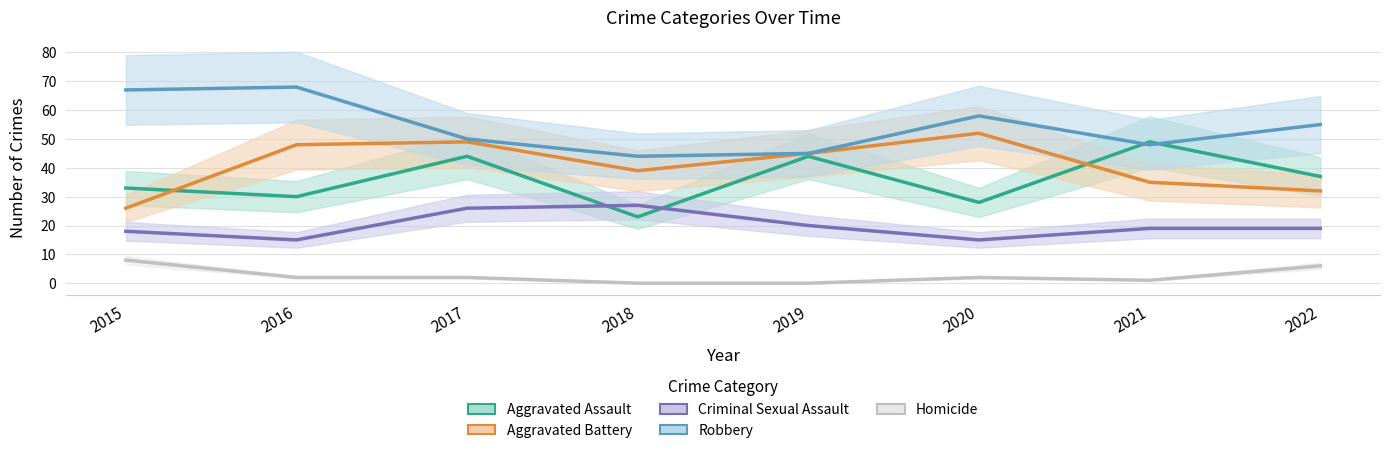

True or false: Aggravated Battery has more than 0 interior local peaks.

True